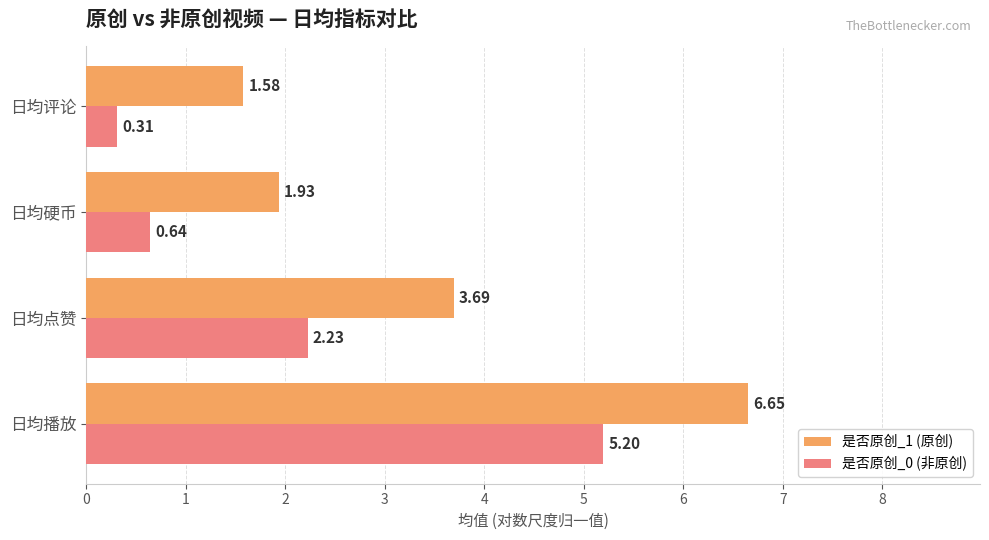

At which label does 是否原创_1 (原创) reach its peak?

日均播放